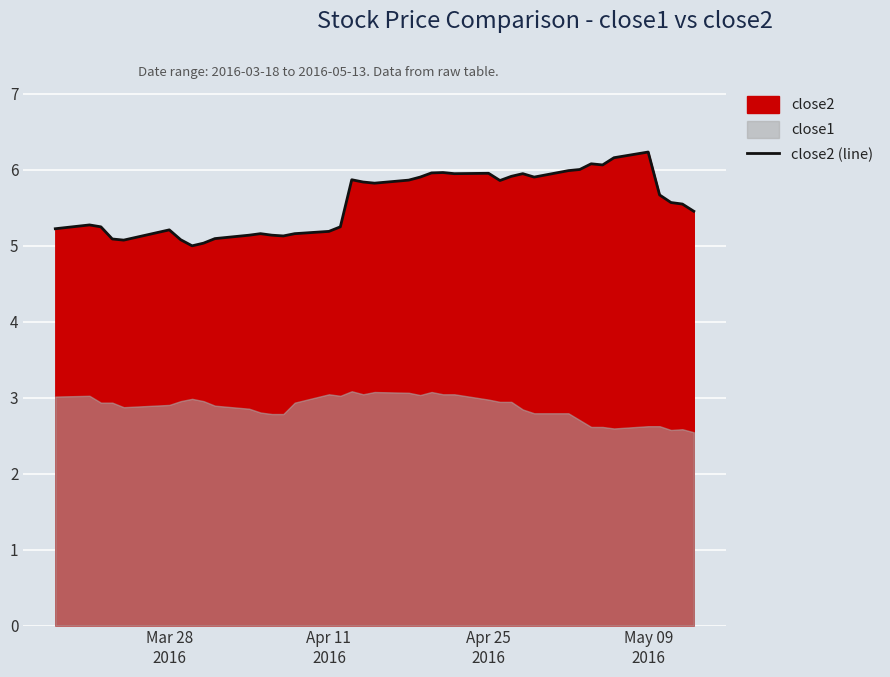

What is the difference between the second highest and second lowest values?

1.1